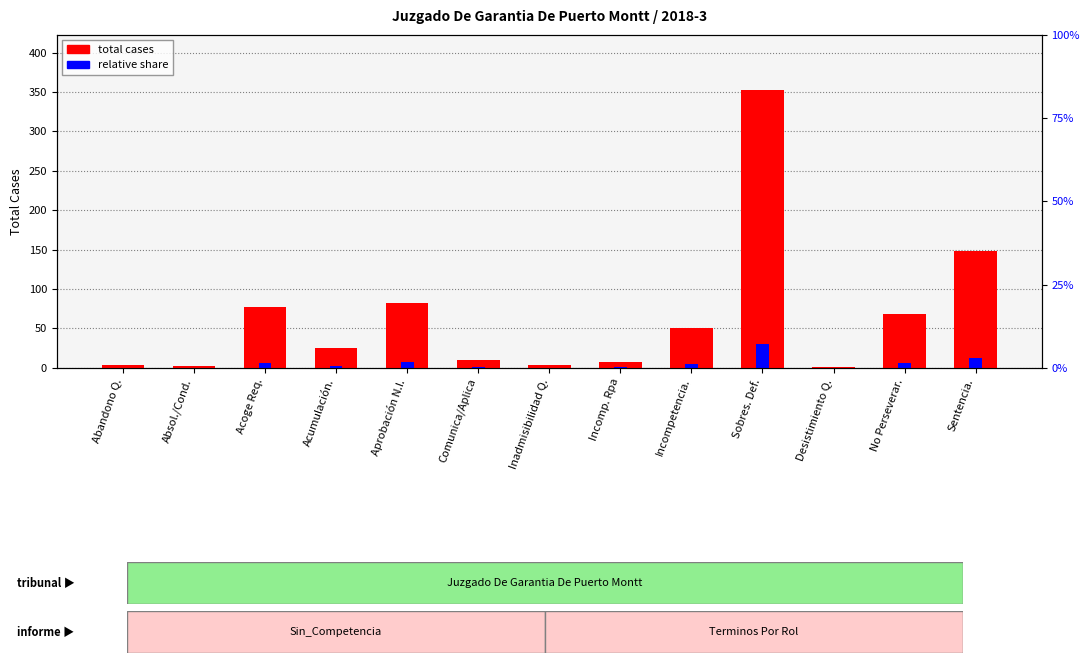

Which series has the largest total across all categories?

total cases